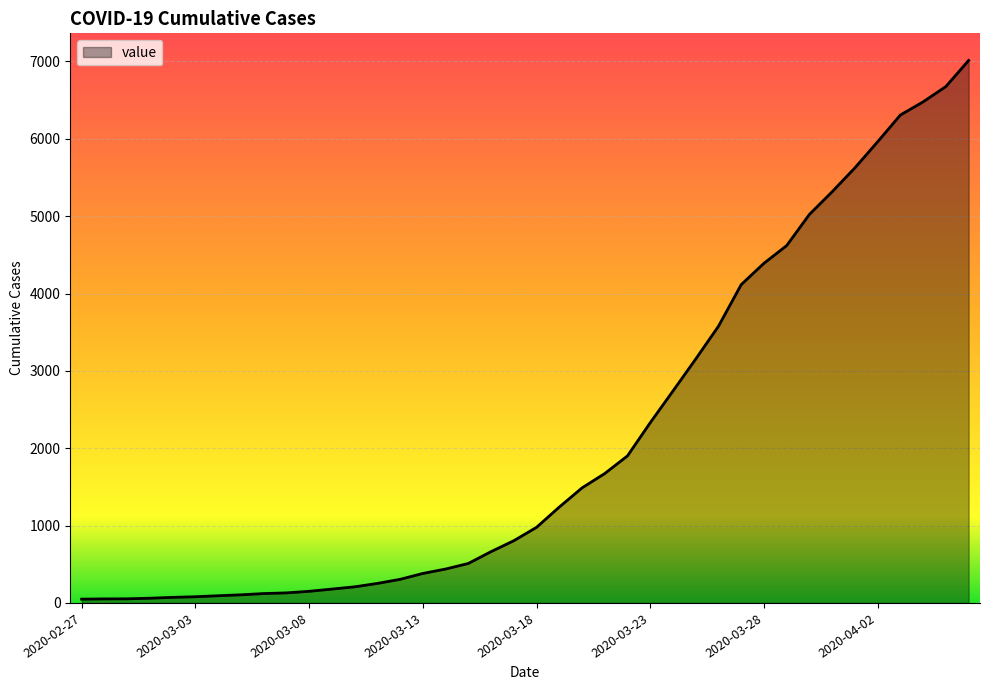

What is the difference between the maximum and second lowest values?

6961